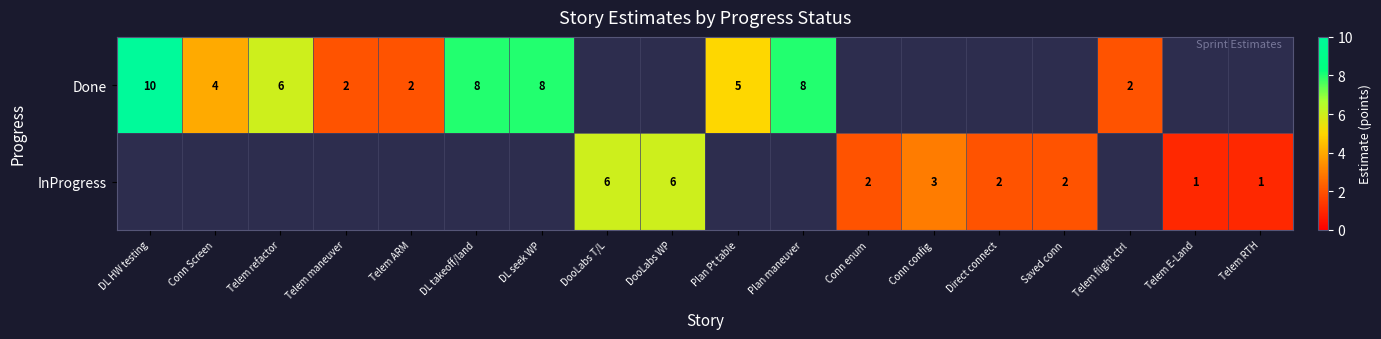

The value of InProgress at Telem E-Land is 0. True or false?

False